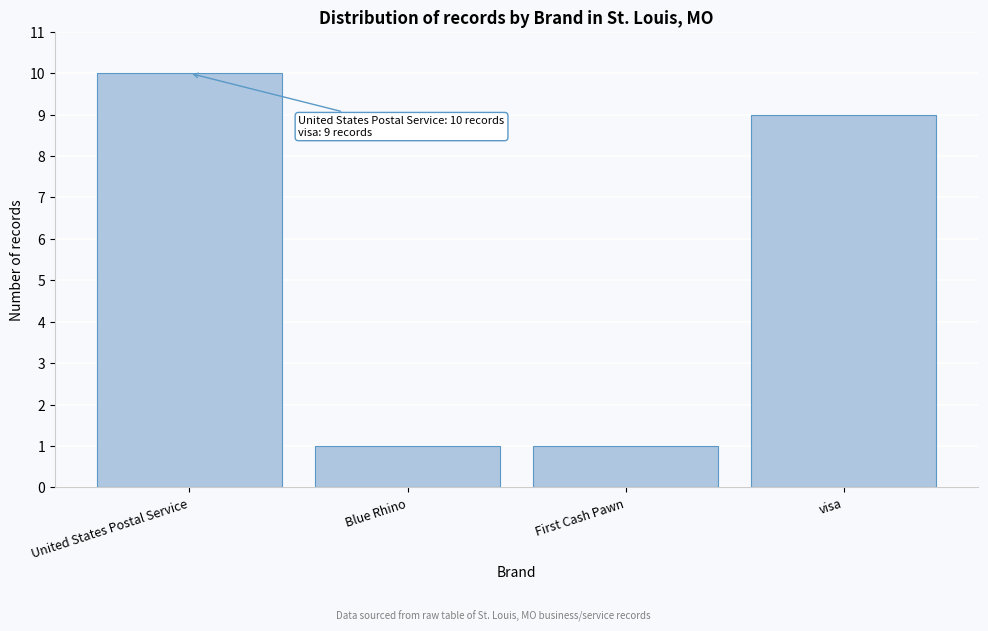

Reading right to left, what are all the values shown in this chart?

9	1	1	10